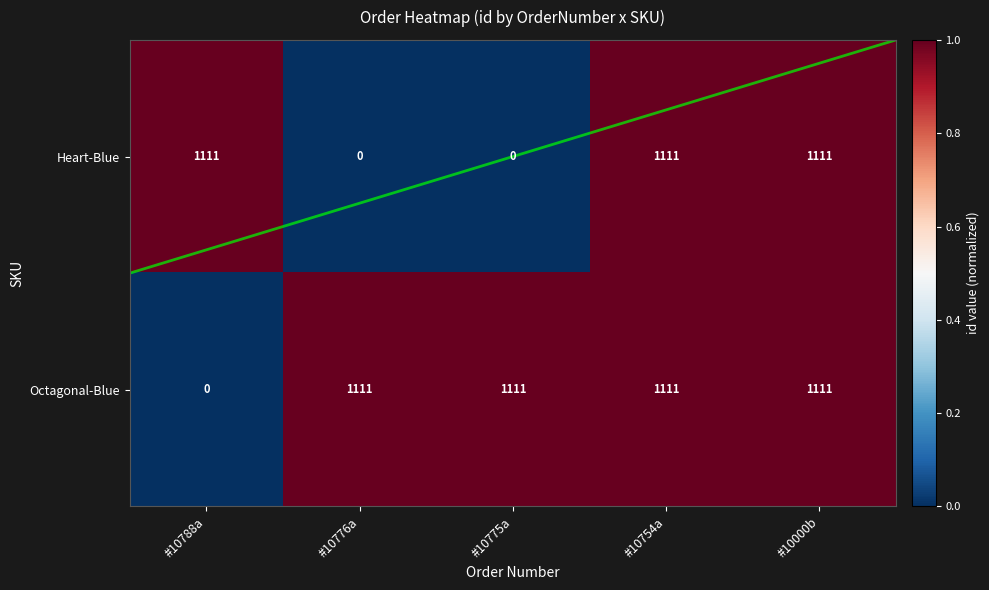

What is the difference between the maximum and minimum values in the Heart-Blue series?

1111